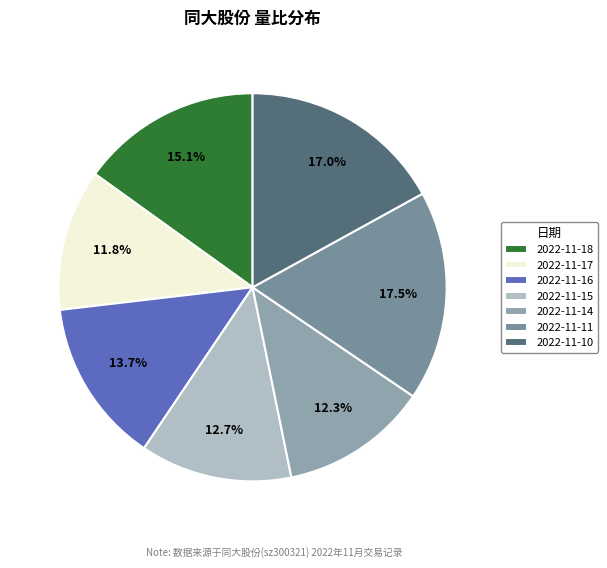

Is the sum of 2022-11-14 and 2022-11-11 greater than half?

No